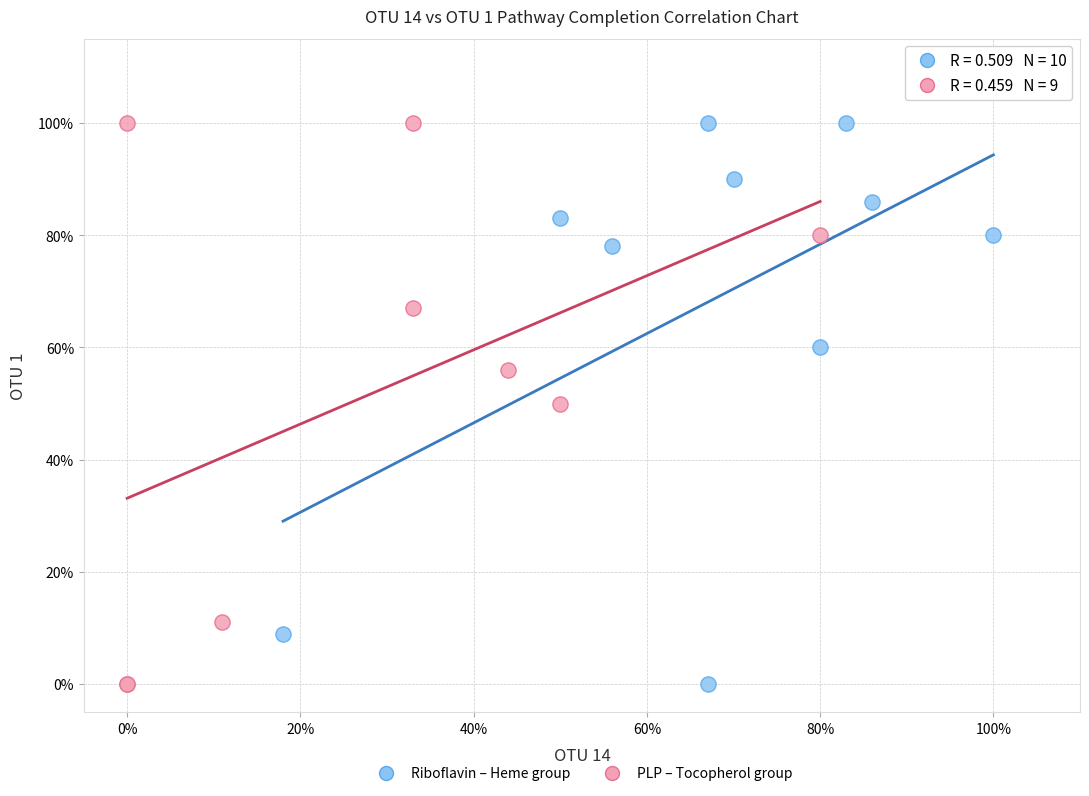

What are all the series names shown in the legend?

Riboflavin – Heme group, PLP – Tocopherol group